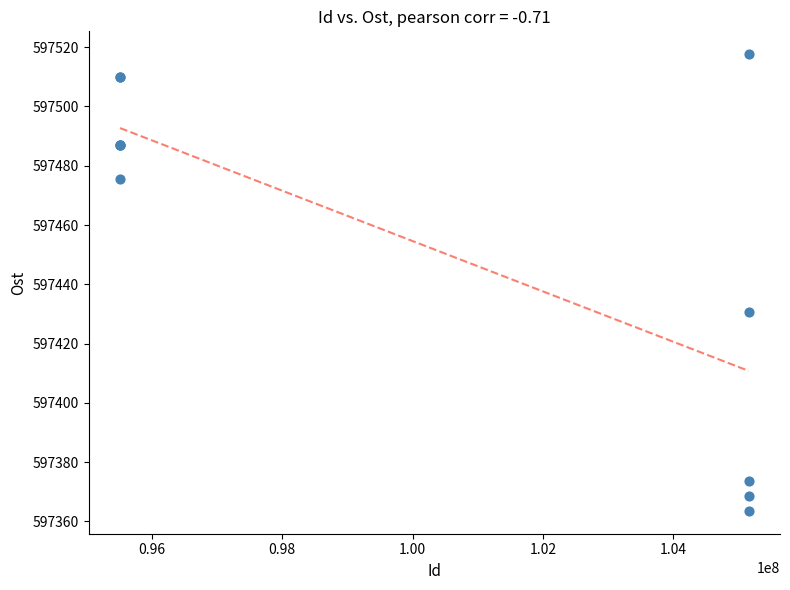

What Y value in the scatter plot is closest to 597440?

597430.7